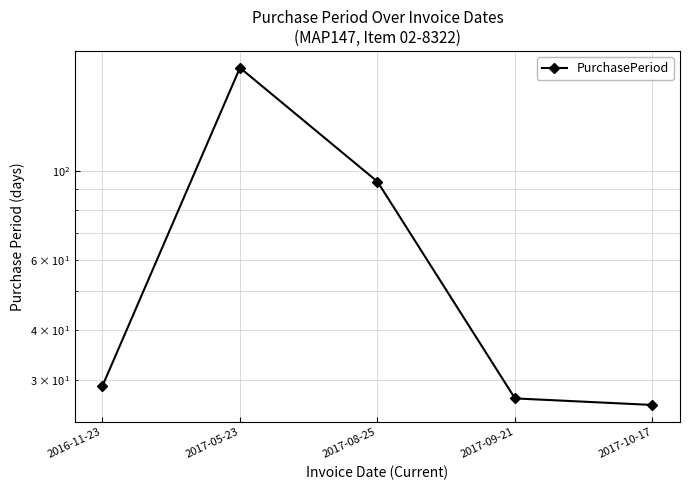

The chart shows a value of 165 at 2017-08-25. True or false?

False